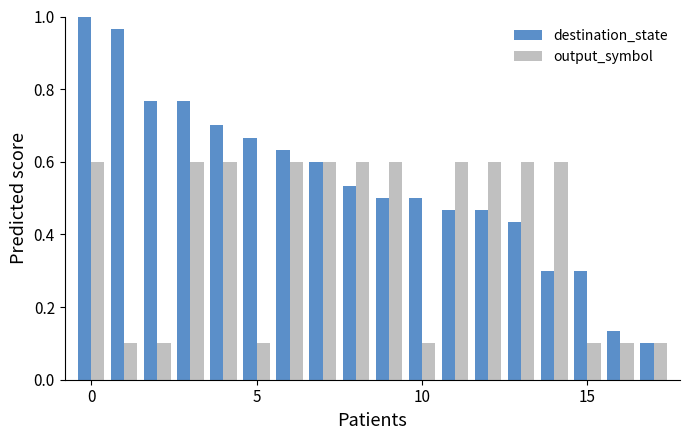

Which series has the largest range (max minus min)?

destination_state